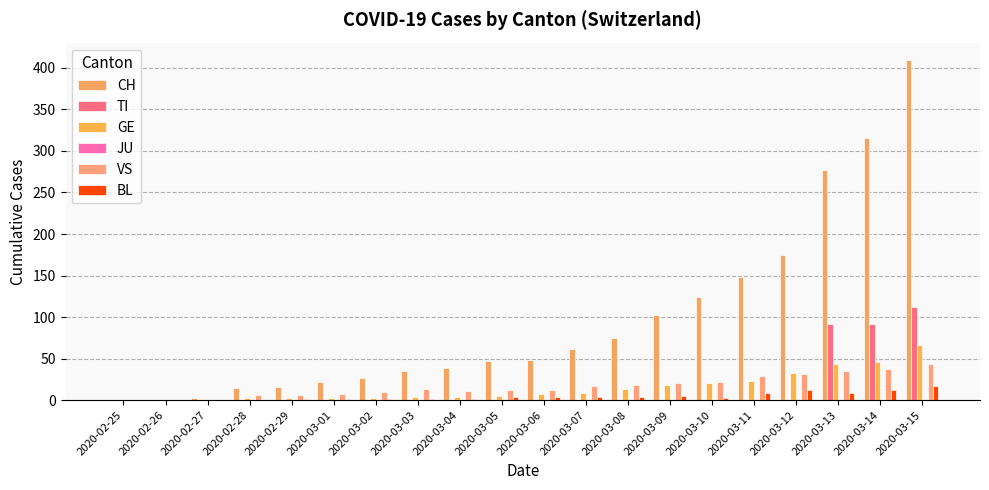

How many categories are shown in the chart?

20